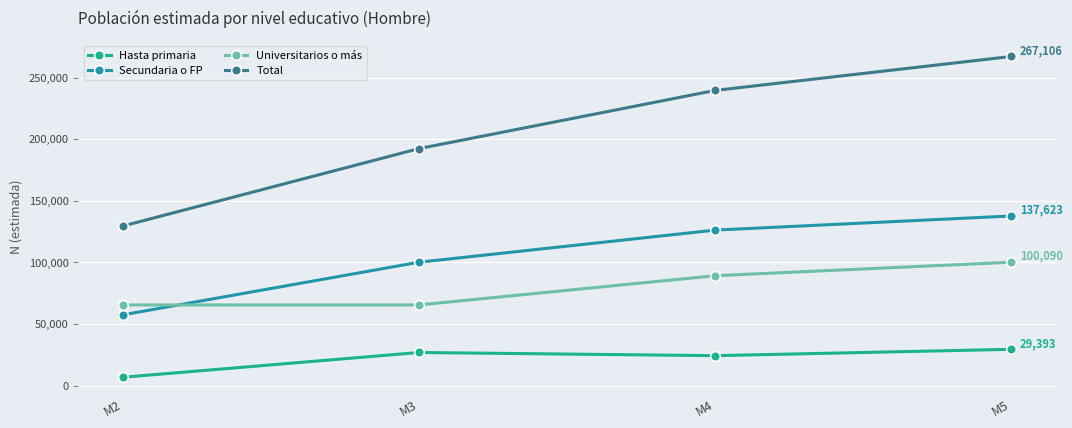

List the labels in order of Hasta primaria value, smallest first.

M2, M4, M3, M5